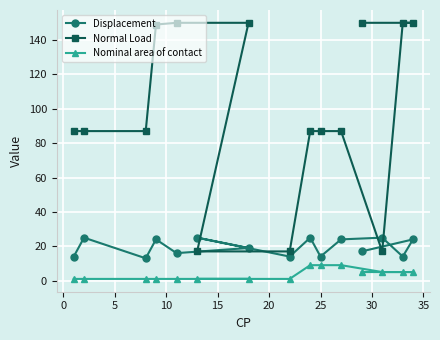

True or false: Normal Load and Nominal area of contact cross at least once.

False